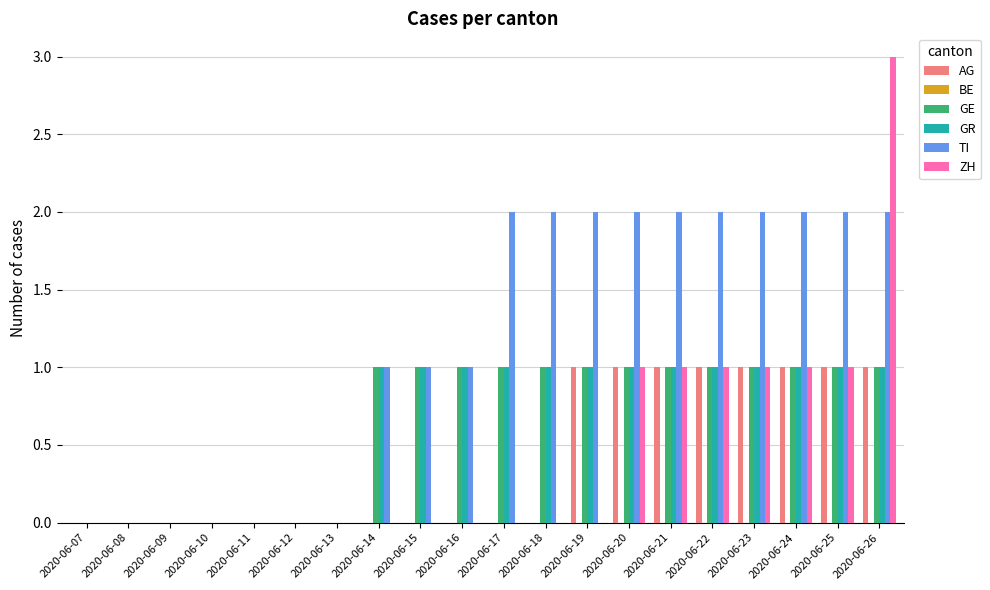

How many groups of bars are there?

20